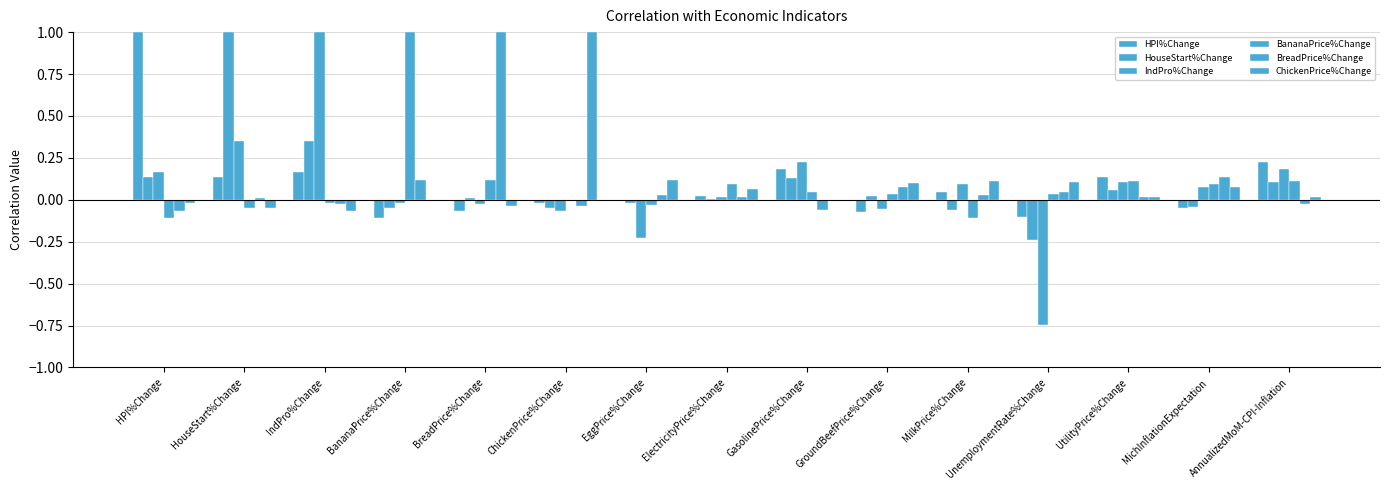

What is the difference between the BreadPrice%Change values at BananaPrice%Change and BreadPrice%Change?

0.9